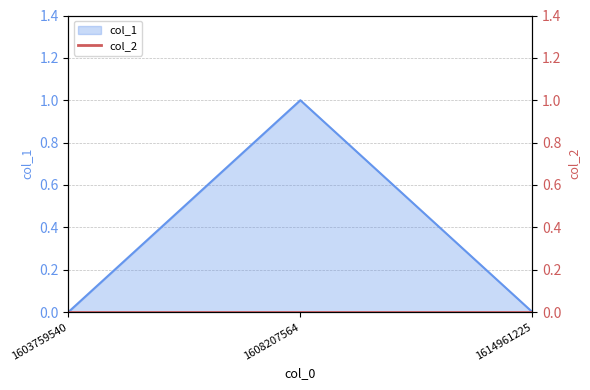

Where is the data nearest to the value 0?

1603759540